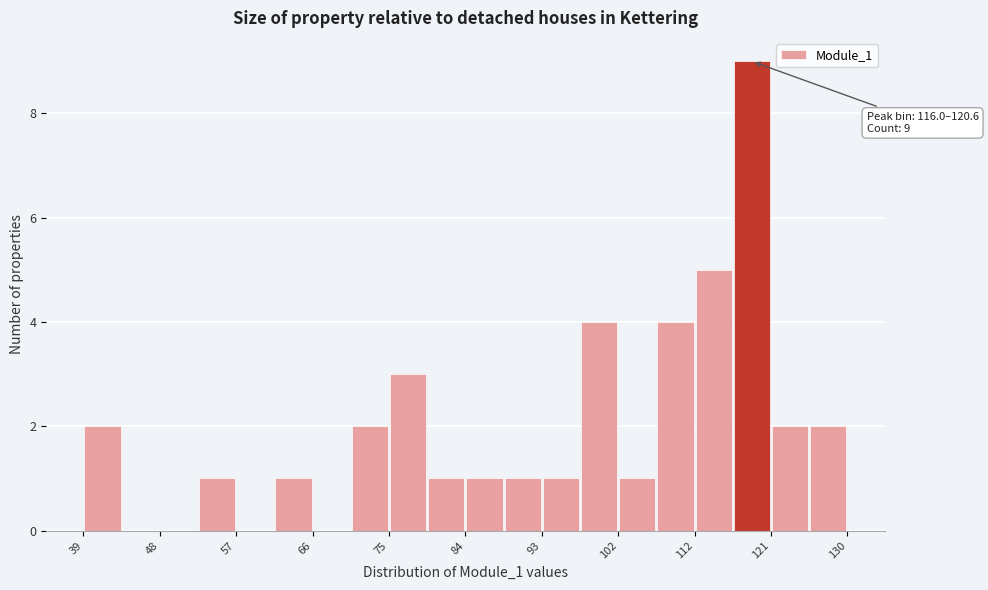

Which range on the x-axis has the tallest bar?

116 to 121